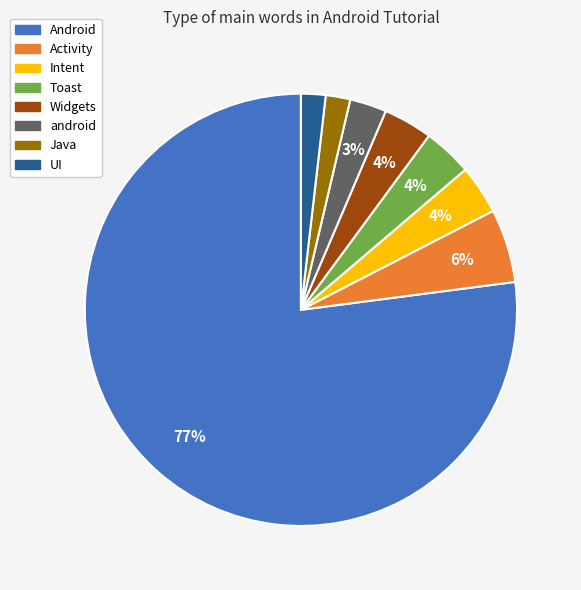

How many segments does this pie chart have?

8